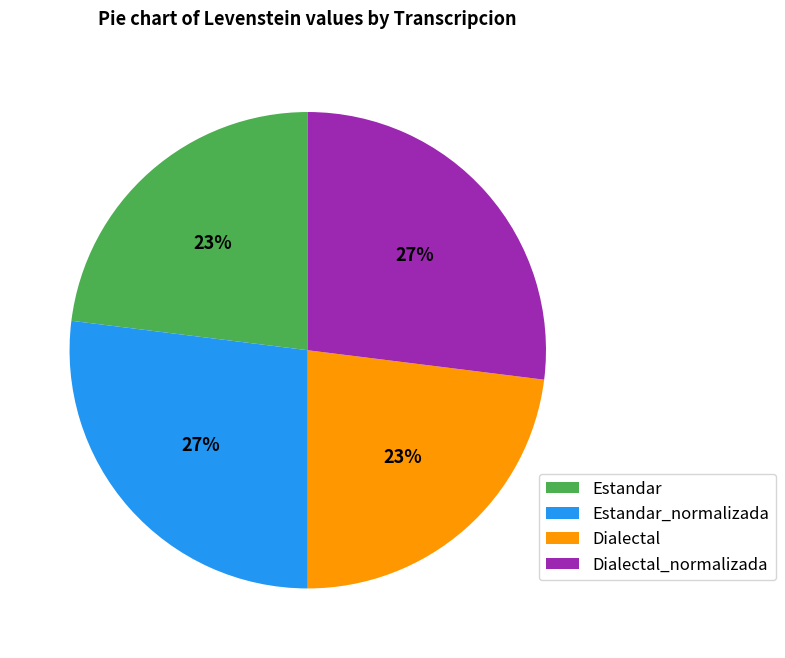

Is it true that Estandar is 15% of the pie?

False